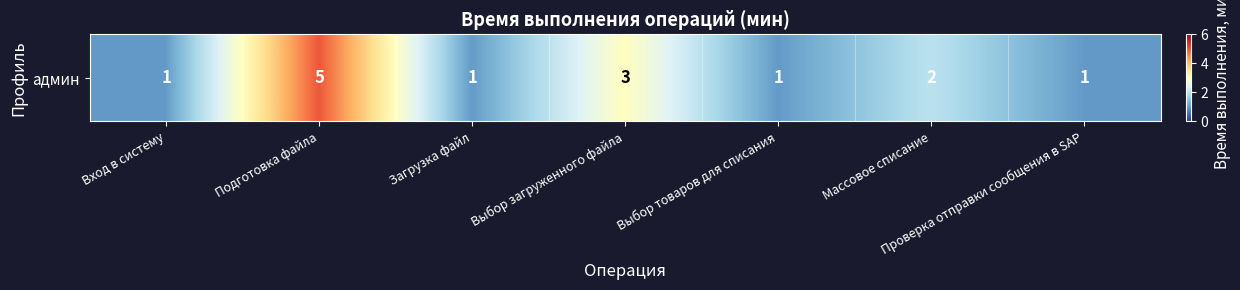

Approximately how many times larger is the value at Подготовка файла compared to Выбор загруженного файла?

1.7